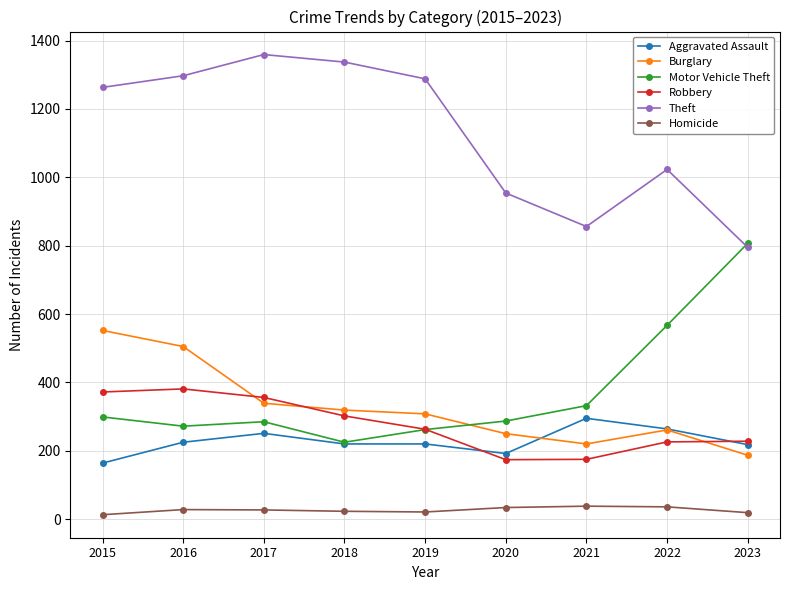

What is the difference between the second highest and minimum values in the Homicide series?

23